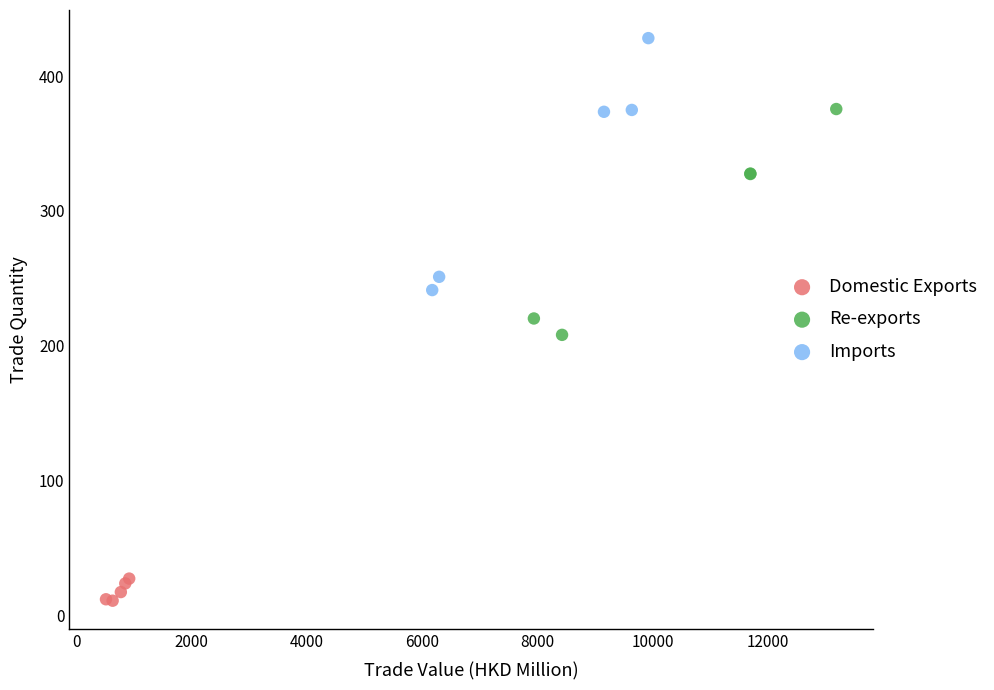

Which series reaches the maximum Y coordinate?

Imports